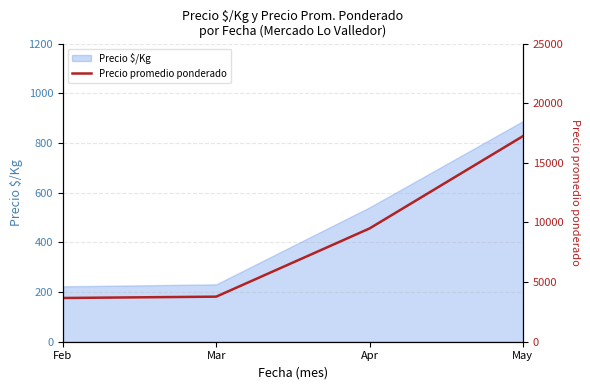

Is it true that Precio $/Kg equals 223 at Feb?

True